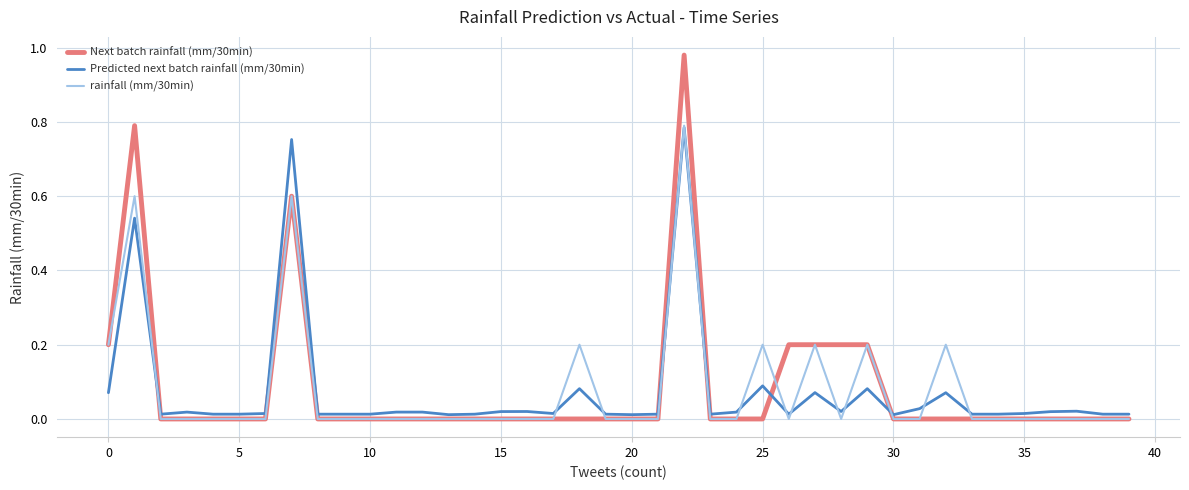

Which series has the widest spread of values?

Next batch rainfall (mm/30min)